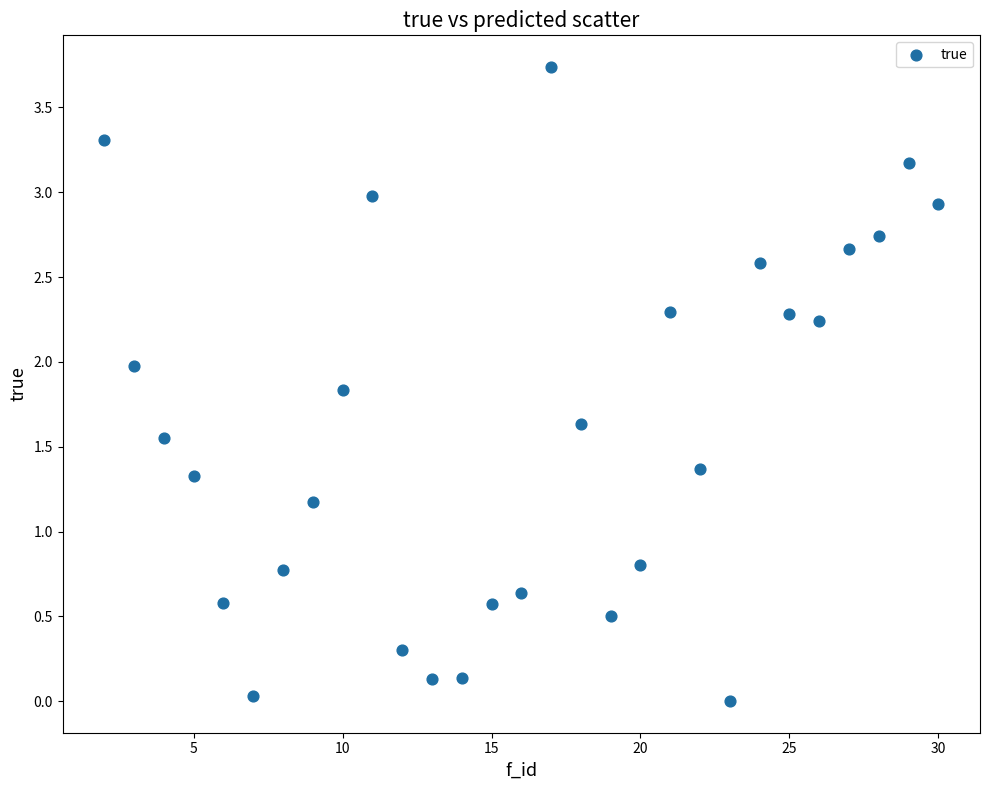

What is the range of Y values (max minus min)?

3.7